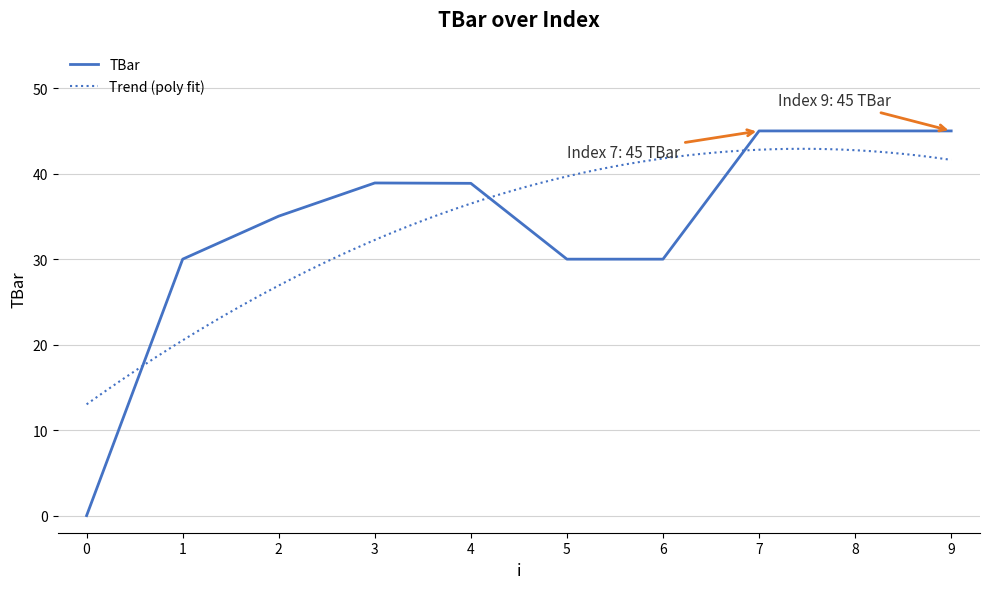

List the labels in order of value, largest first.

7, 8, 9, 3, 4, 2, 1, 5, 6, 0